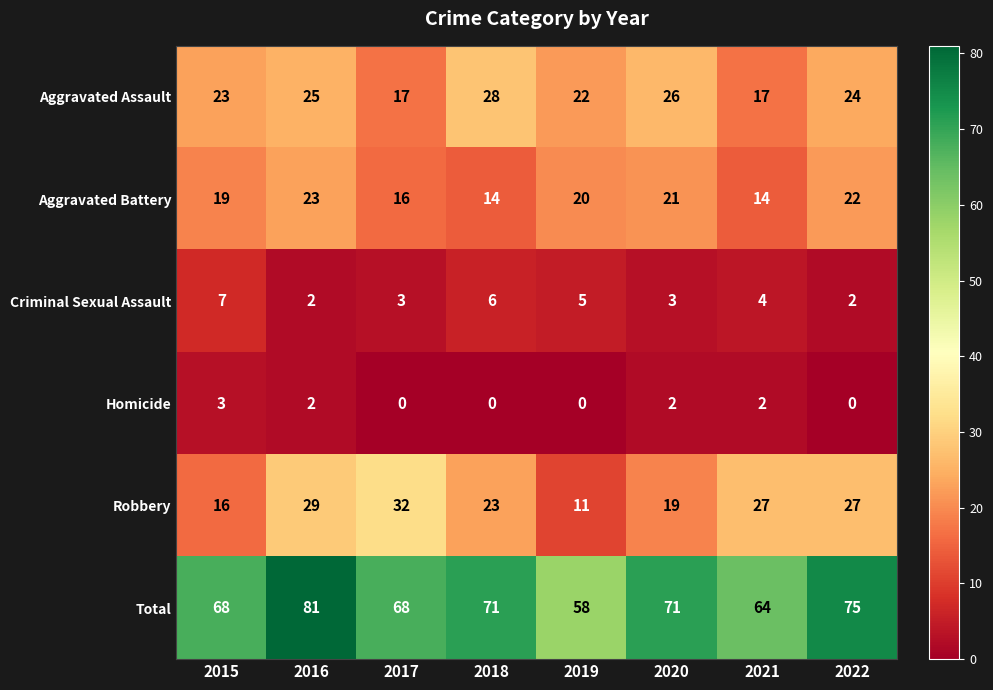

At which category is the sum across all series the highest?

2016